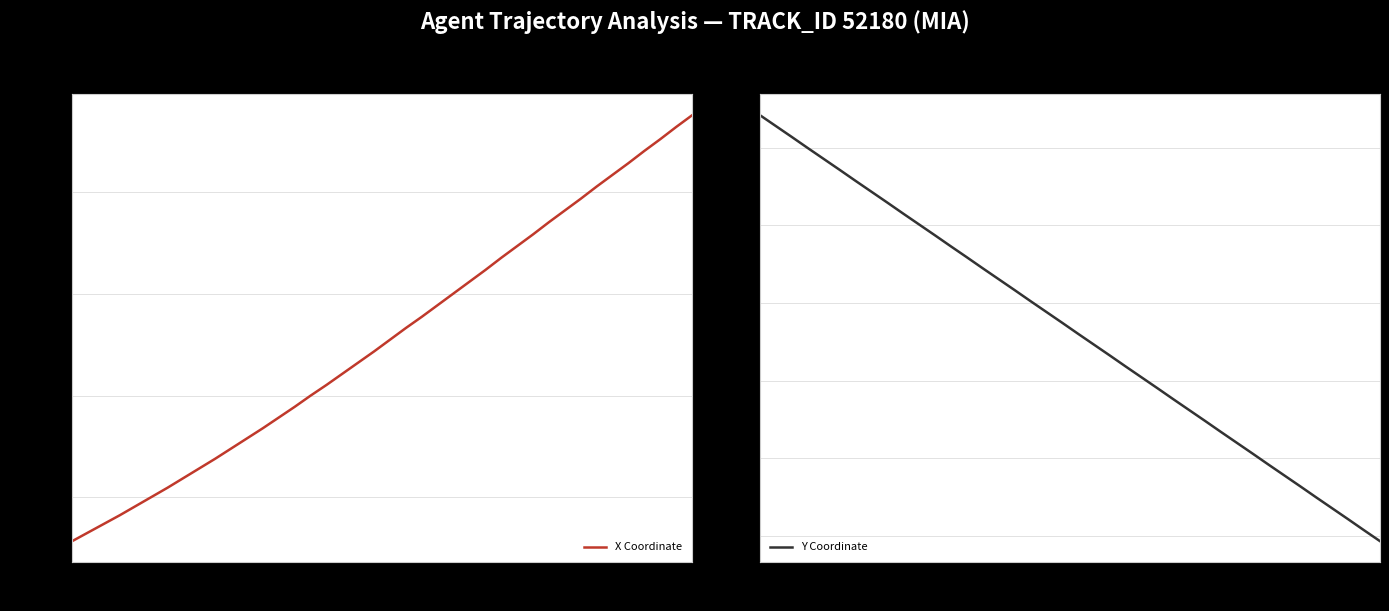

True or false: Y Coordinate and X Coordinate intersect in this chart.

False